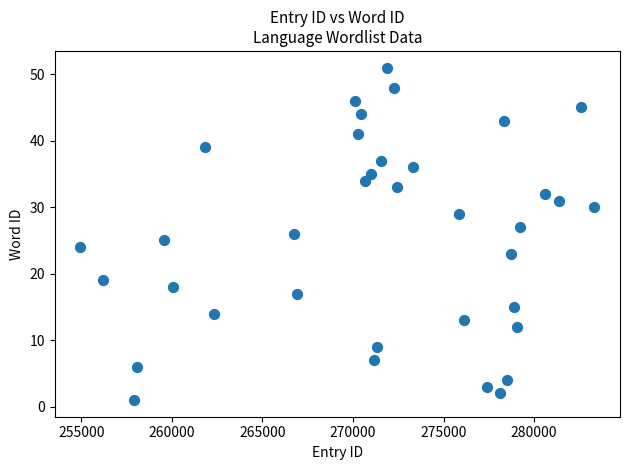

What is the range of X values (max minus min)?

28369